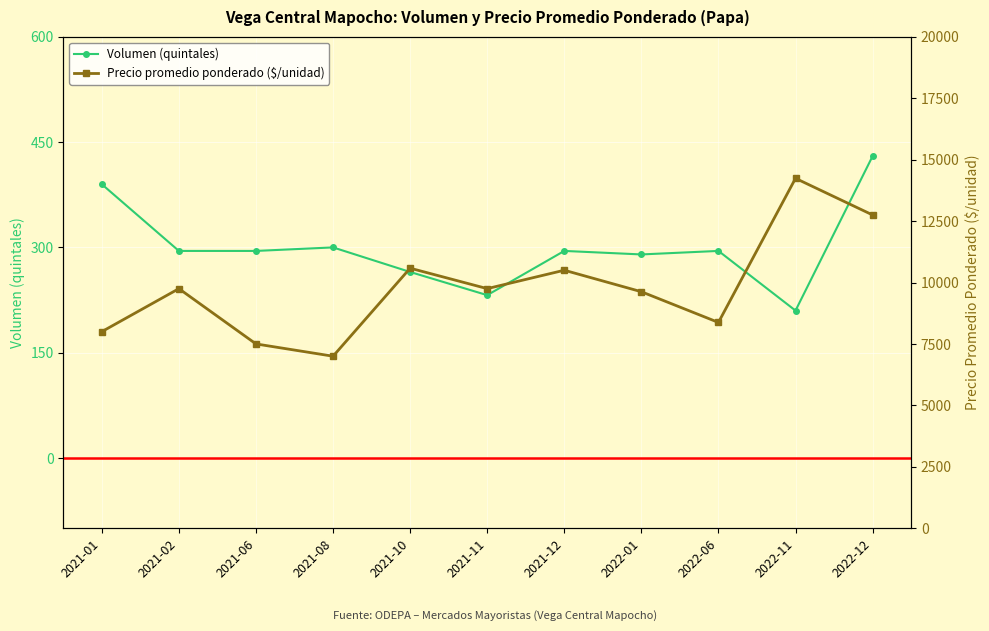

What is the spread (max minus min) of values at 2021-06?

7205